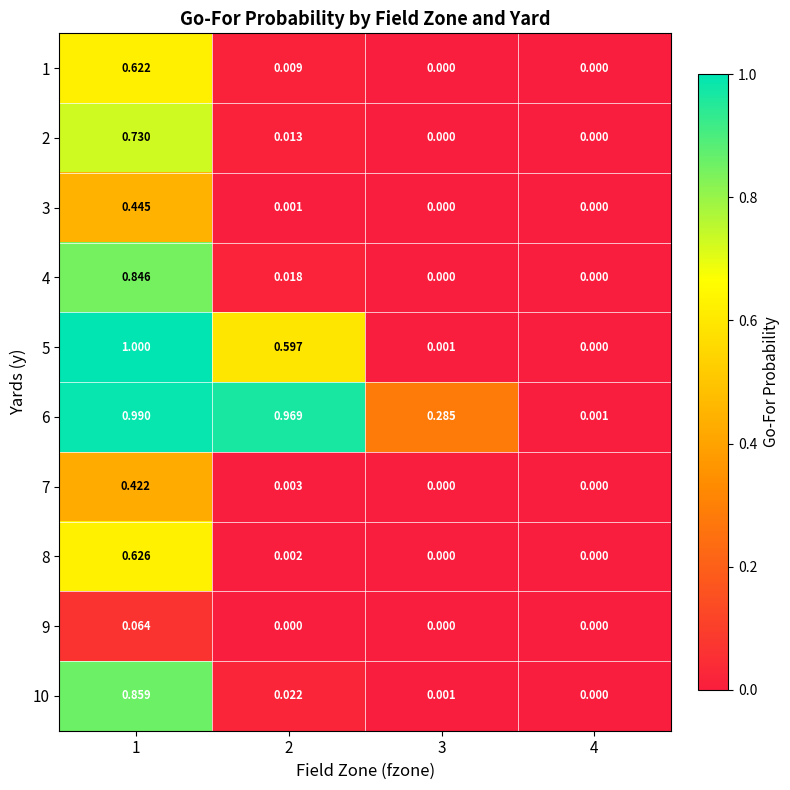

Is the value of 4 at 2 greater than the value of 9 at 3?

Yes